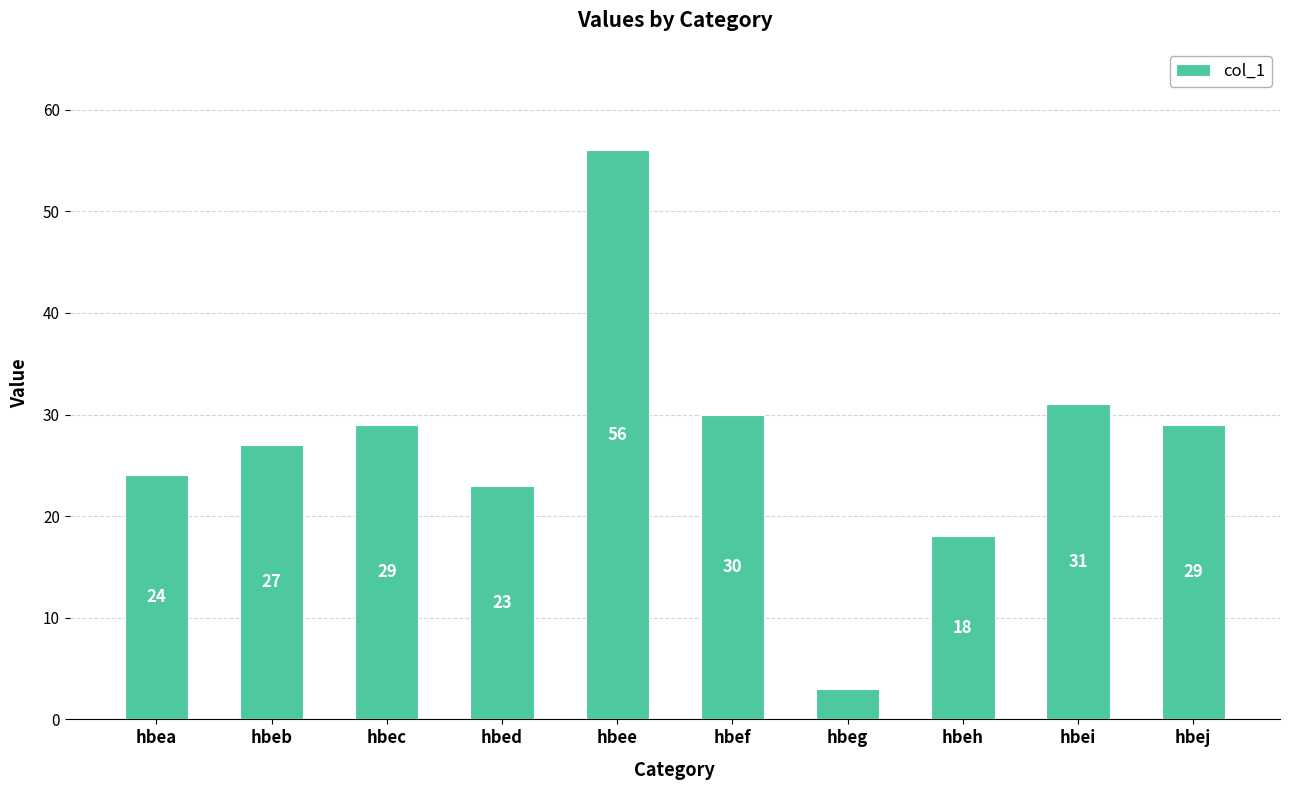

Which has a higher value, hbea or hbef?

hbef